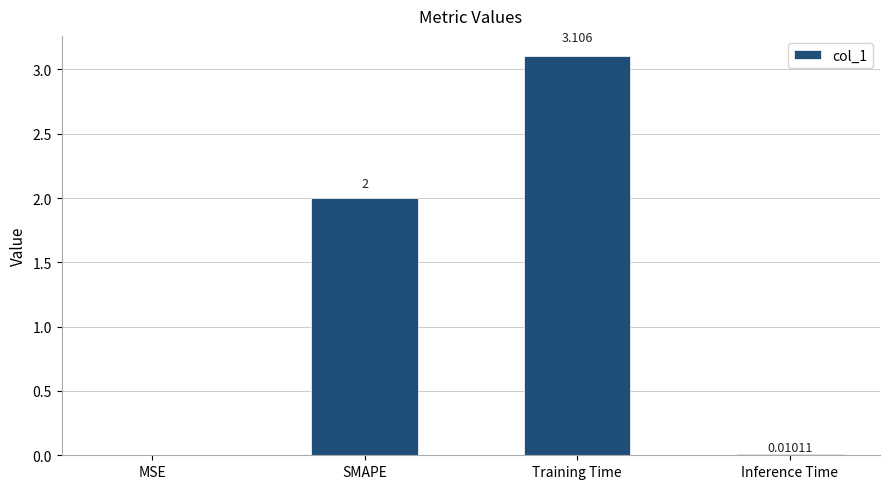

Between MSE and Inference Time, which is larger?

Inference Time